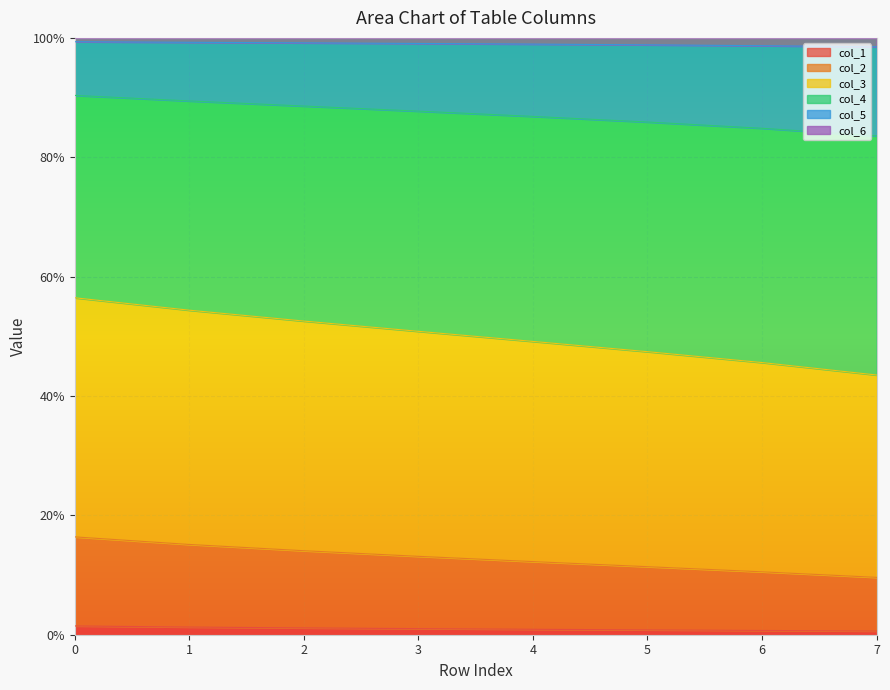

What are all the series names shown in the legend?

col_1, col_2, col_3, col_4, col_5, col_6